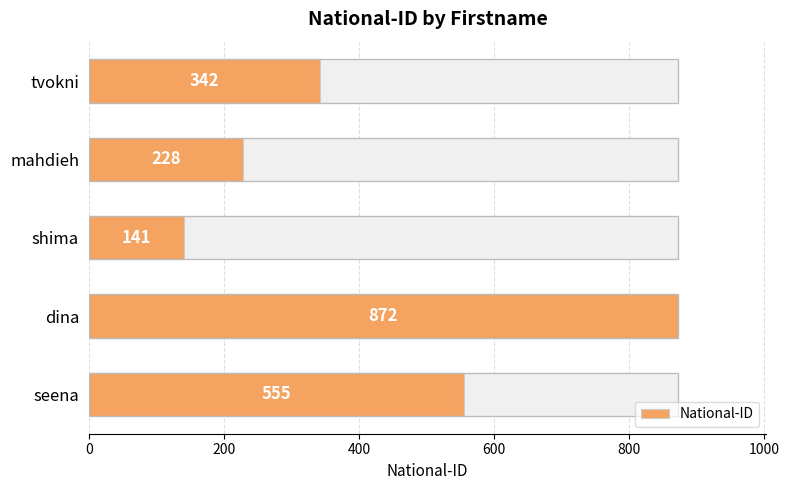

How many bars are there in total?

5